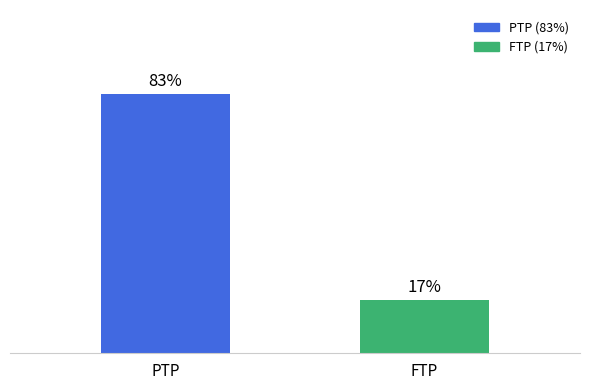

Which has a higher value, FTP or PTP?

PTP